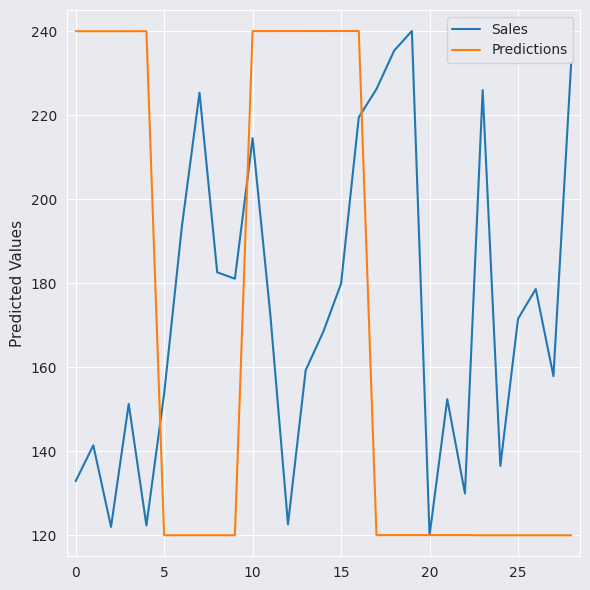

What is the minimum value shown in the chart?

120.0